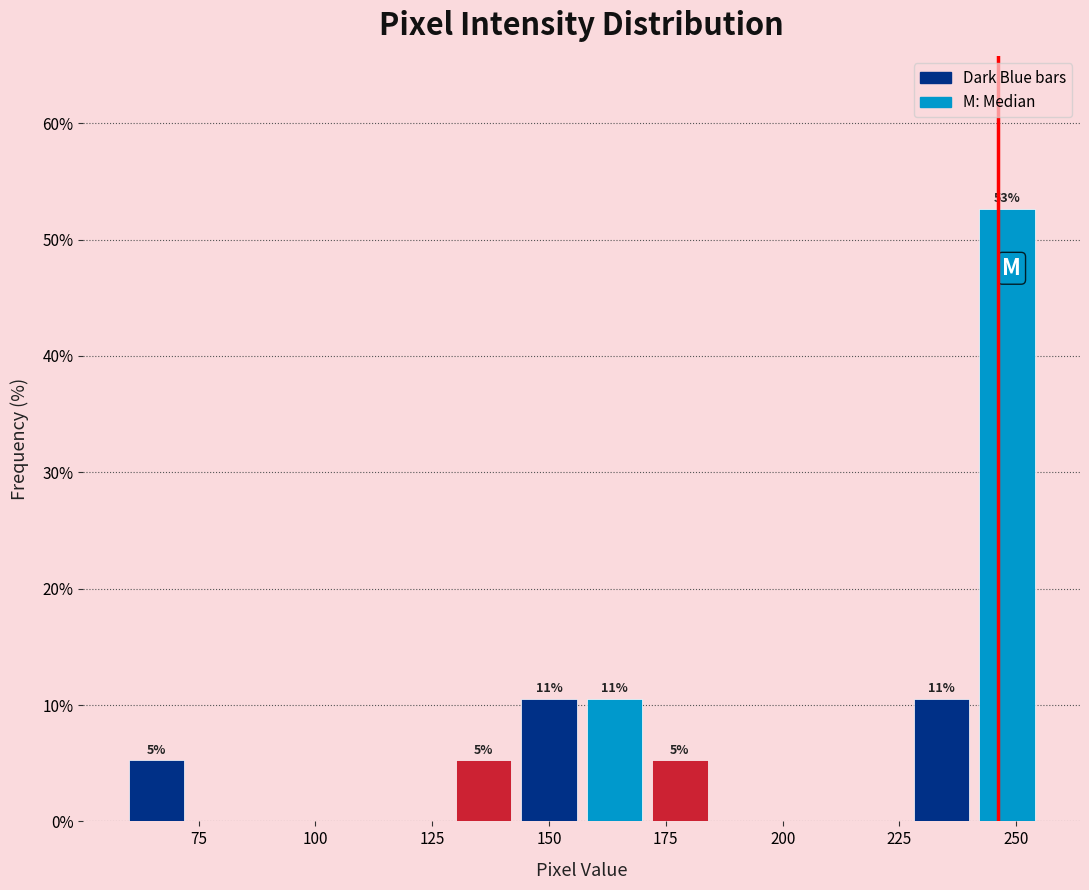

Around what value on the x-axis is the tallest bar? Give the approximate position of its centre, as read against the axis.

250